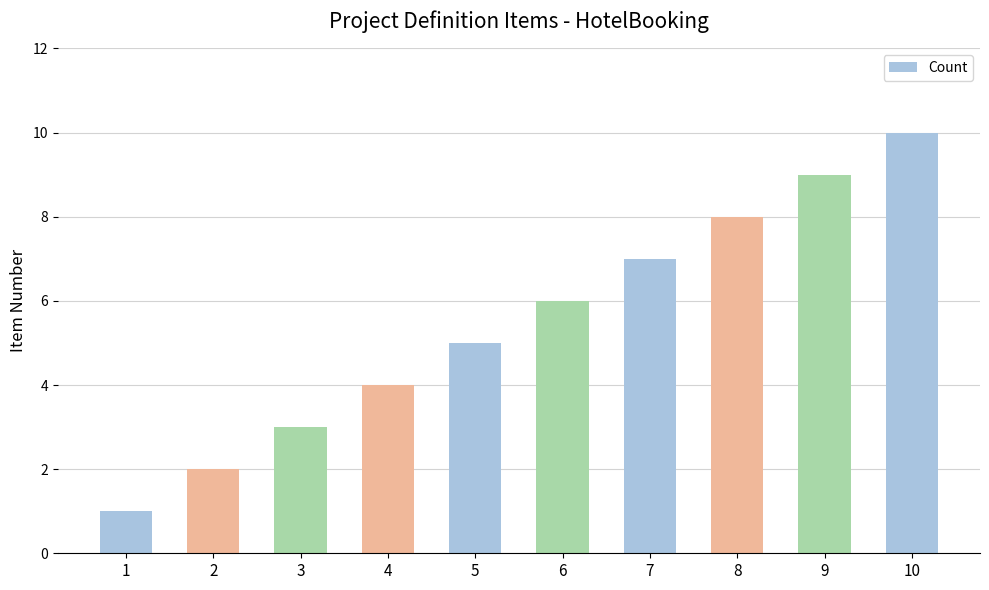

What is the change in value from 5 to 10?

+5